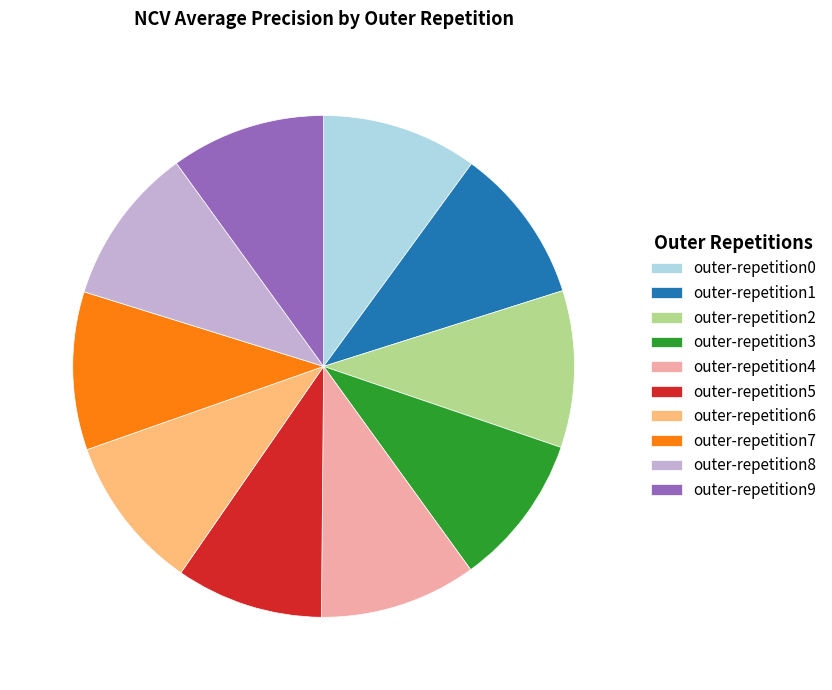

Between outer-repetition5 and outer-repetition4, which is larger?

outer-repetition4